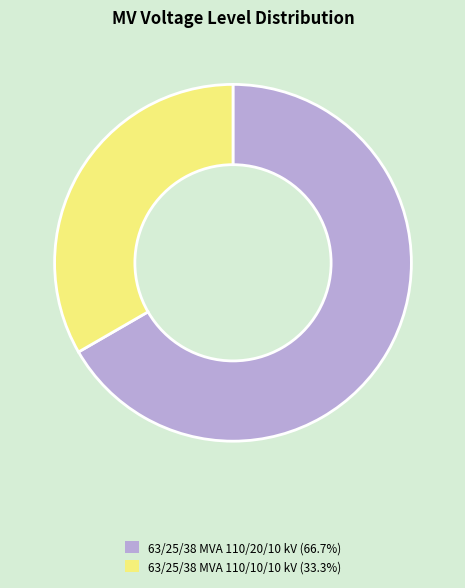

Approximately how many times larger is the value at 63/25/38 MVA 110/20/10 kV (66.7%) compared to 63/25/38 MVA 110/10/10 kV (33.3%)?

2.0